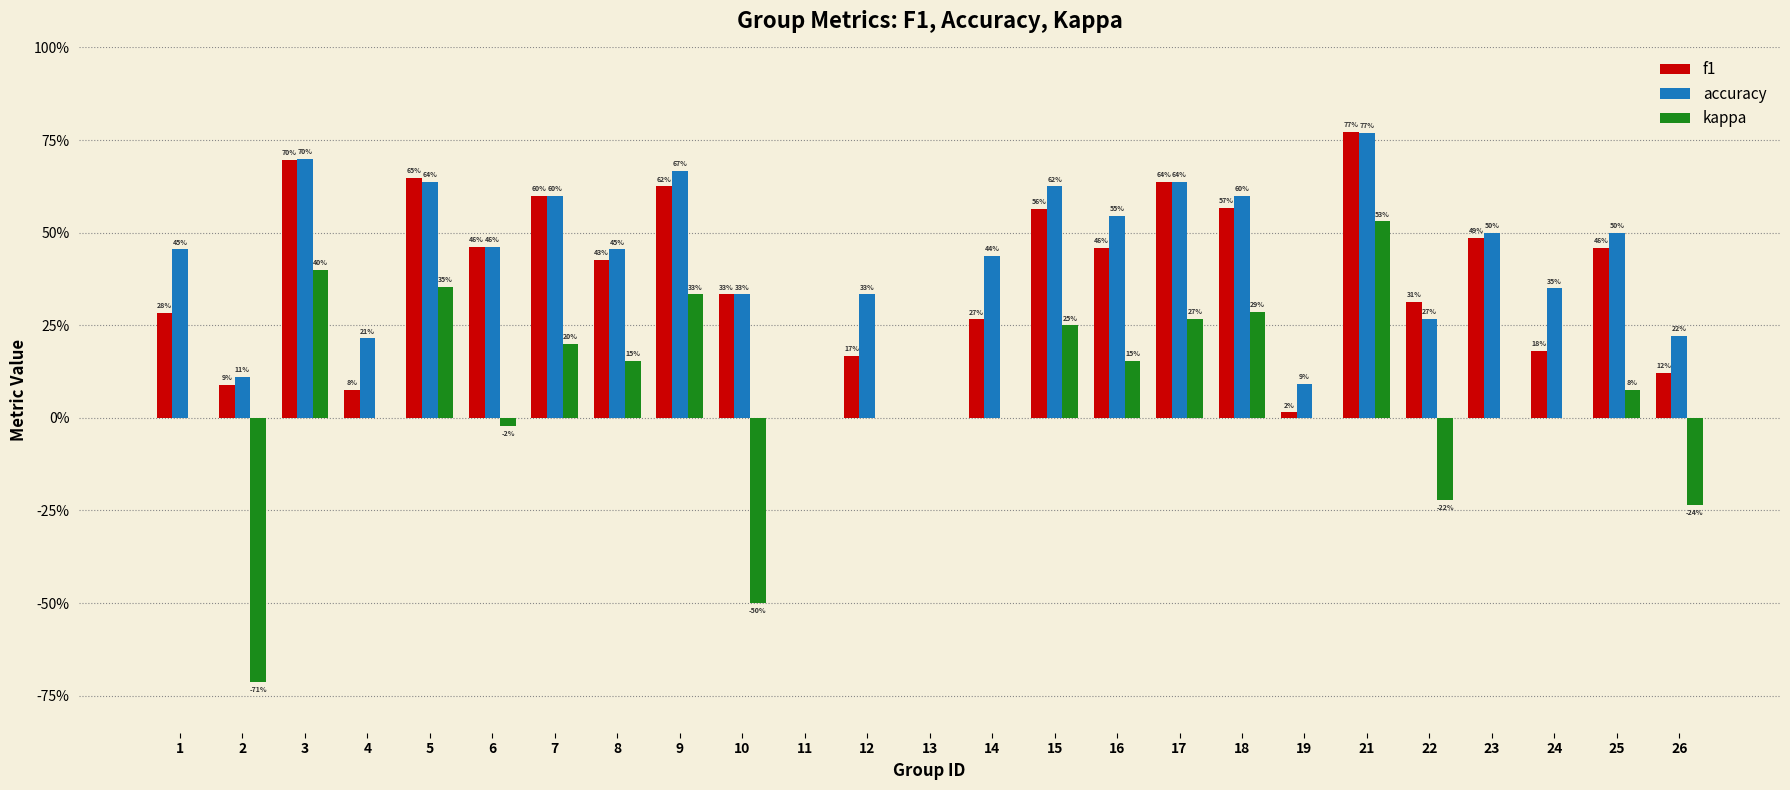

What is the difference between the kappa values at 7 and 1?

0.2